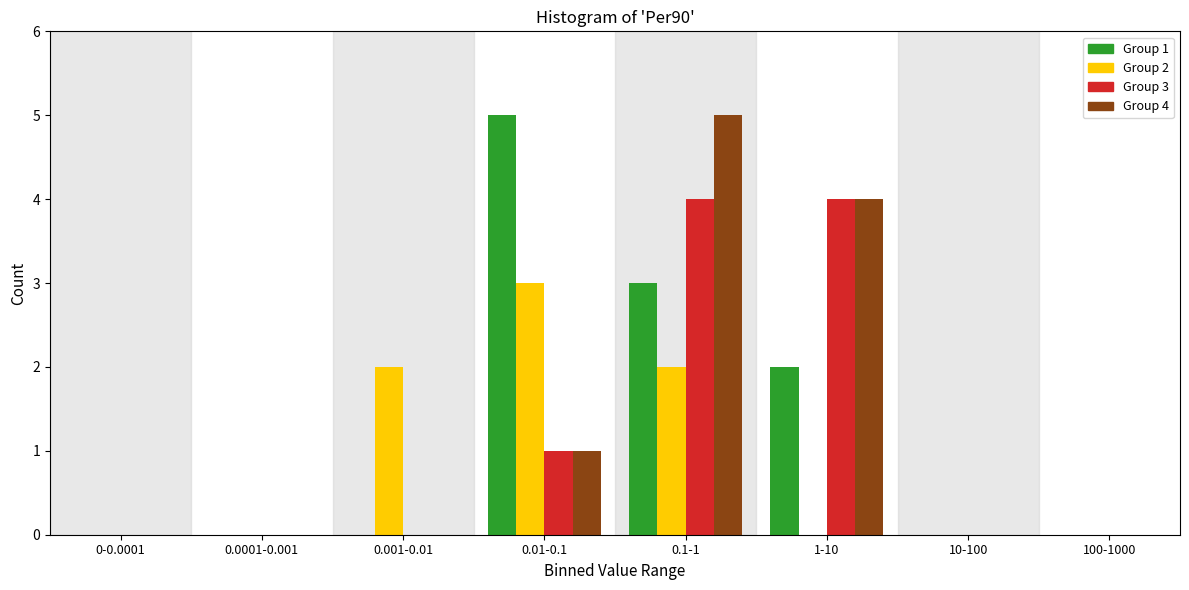

The value of Group 1 at 0-0.0001 is 0. True or false?

True